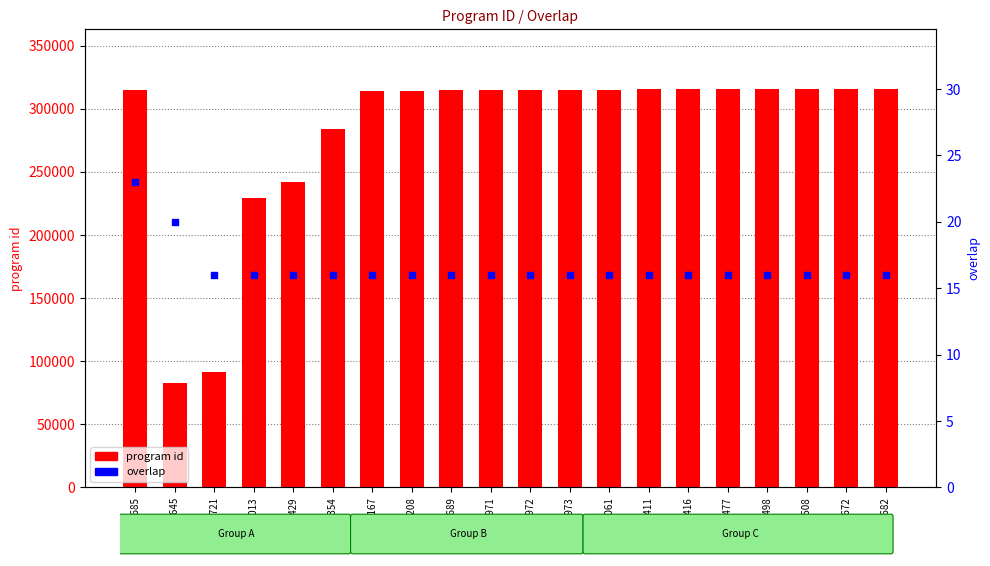

Which series has the largest total across all categories?

program id